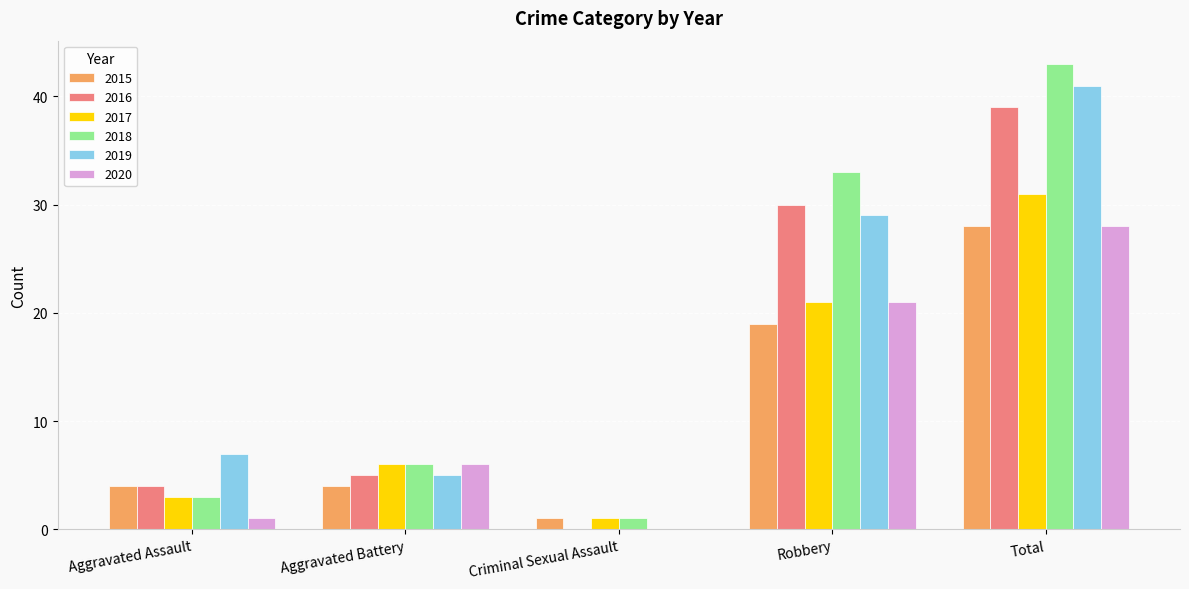

Which series changed the most between Aggravated Assault and Total?

2018